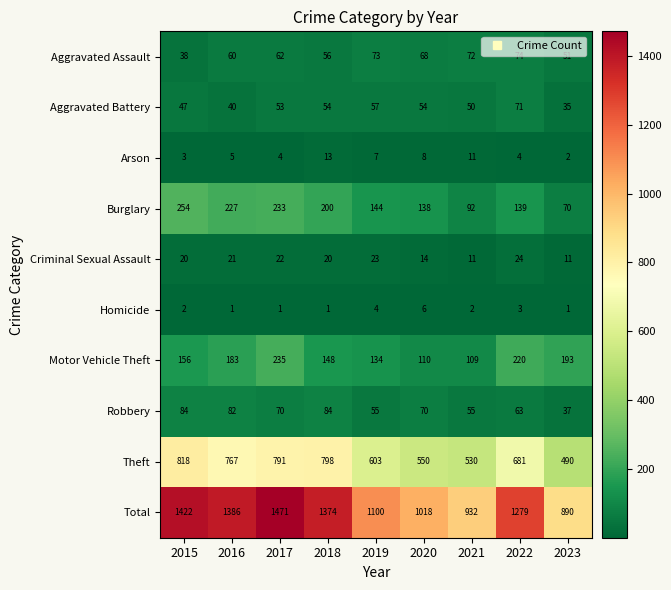

The value of Aggravated Battery at 2019 is 57. True or false?

True